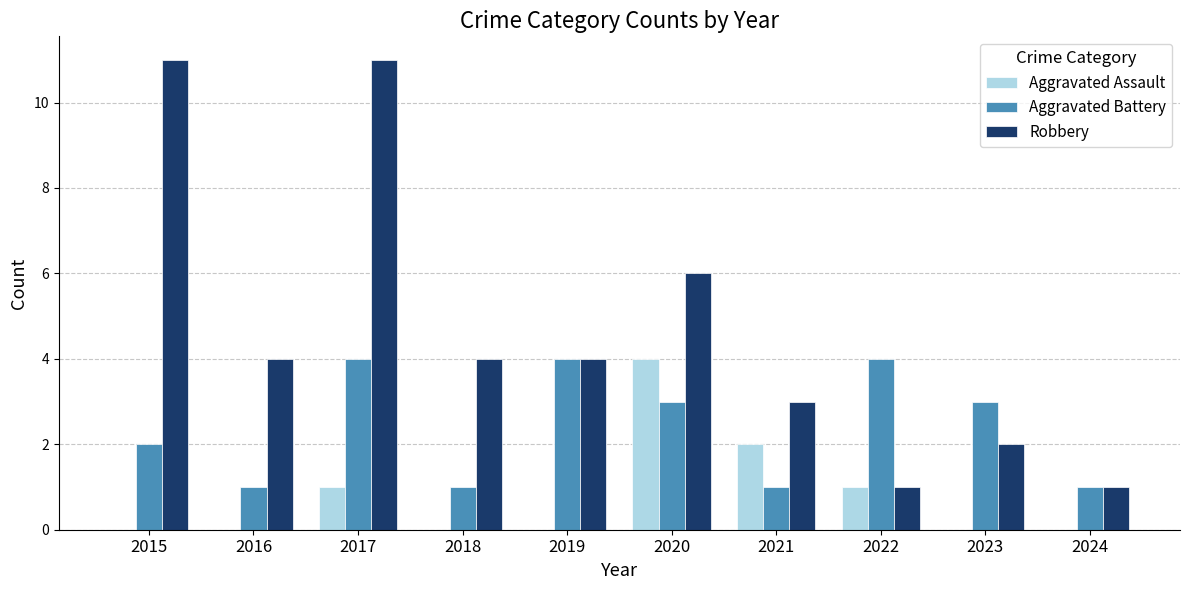

What is the difference between the Aggravated Assault values at 2023 and 2022?

1